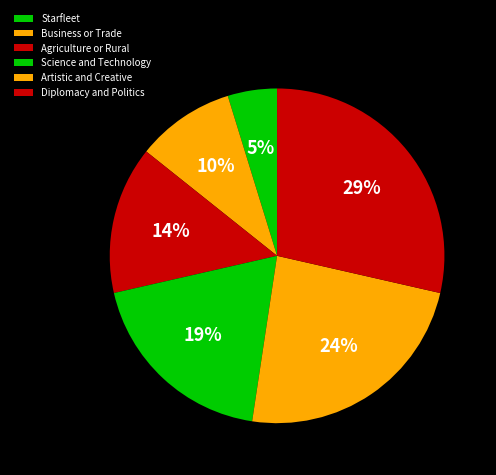

To the nearest percent, what percentage of the pie is Agriculture or Rural?

14%